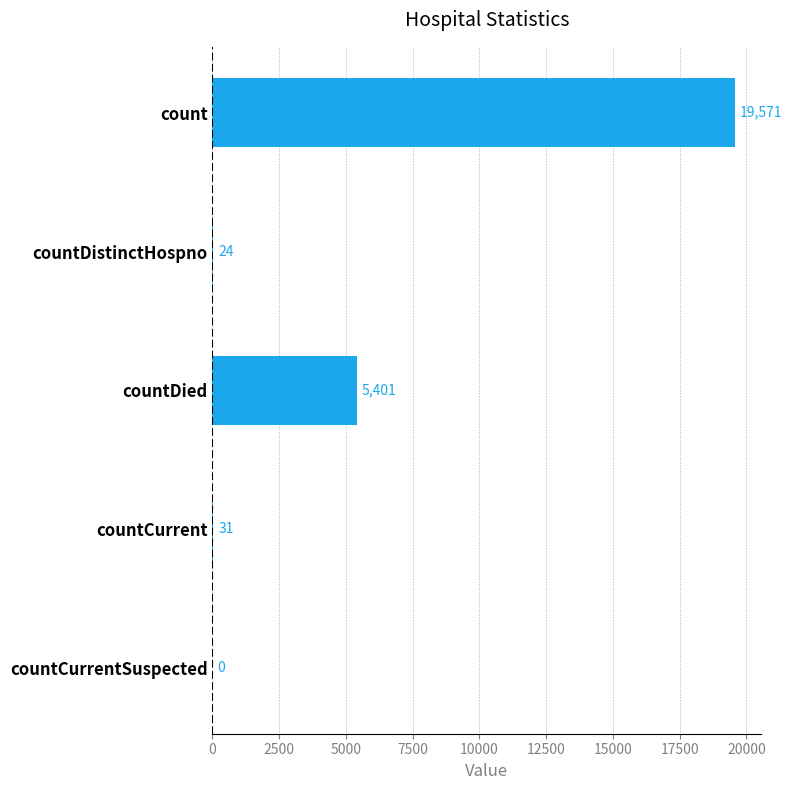

The value at countCurrent is 31. True or false?

True